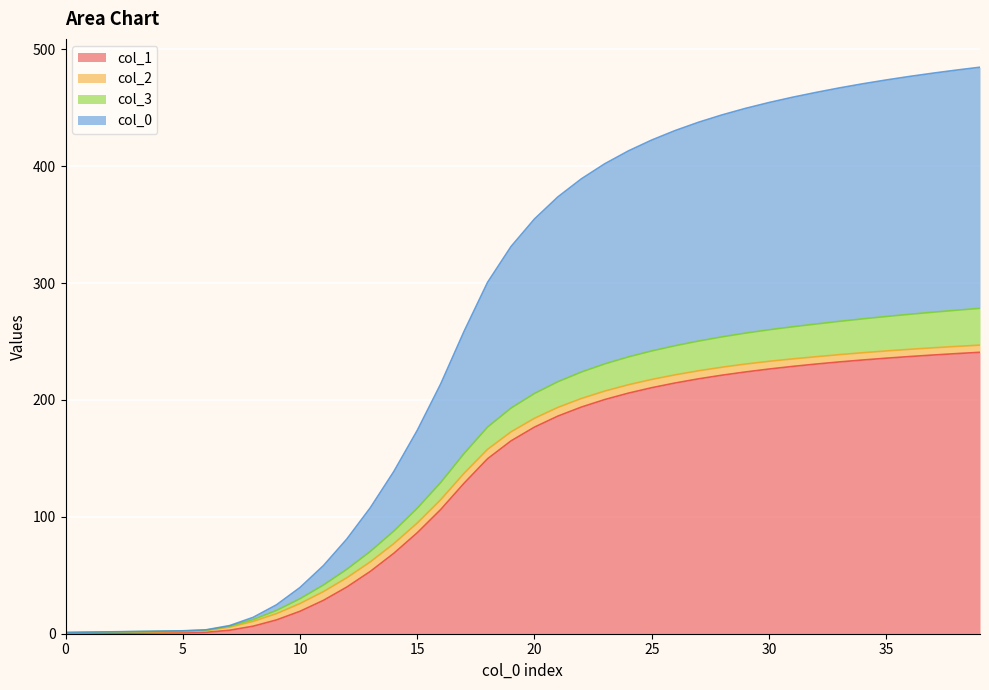

What is the value of the col_1 point at the 3rd from the left?

0.4